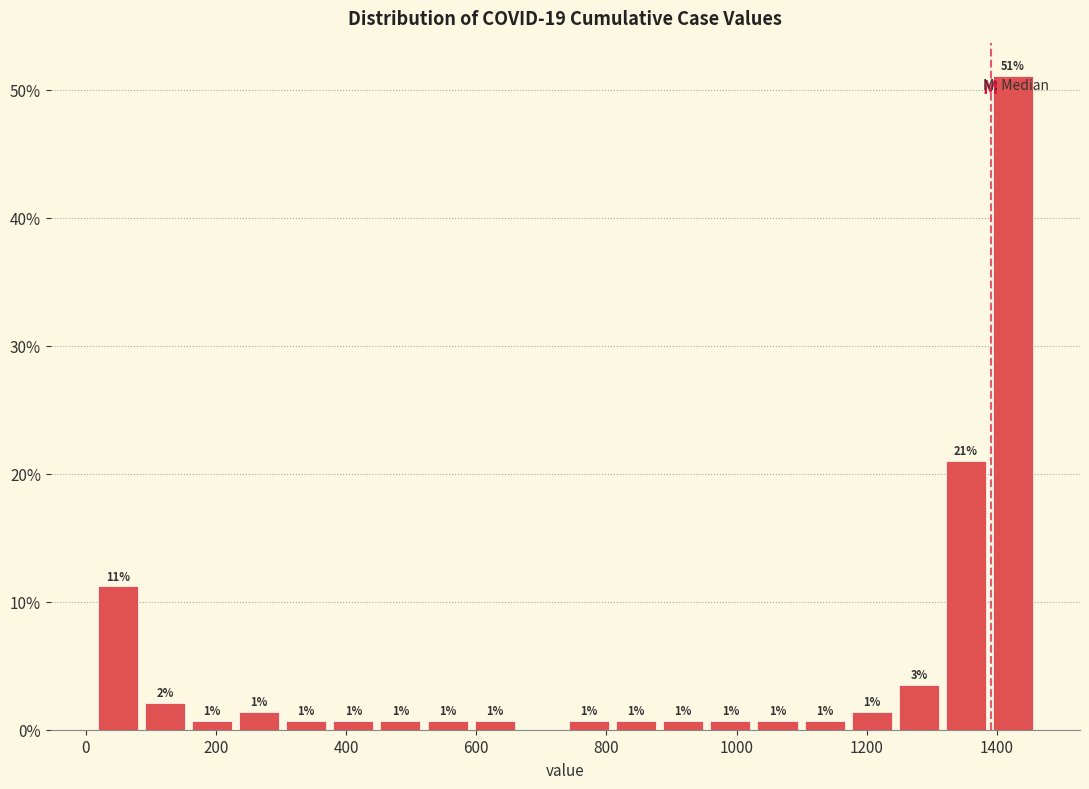

Around what value on the x-axis is the tallest bar? Give the approximate position of its centre, as read against the axis.

1420